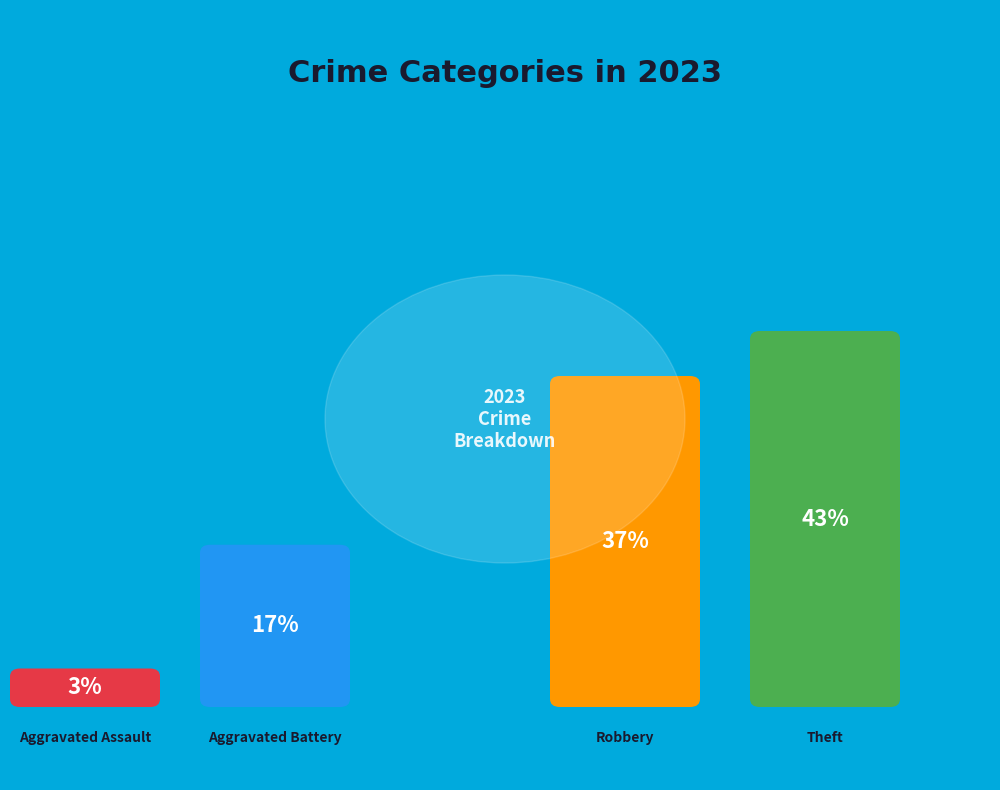

Does Theft account for over 50% of the chart?

No